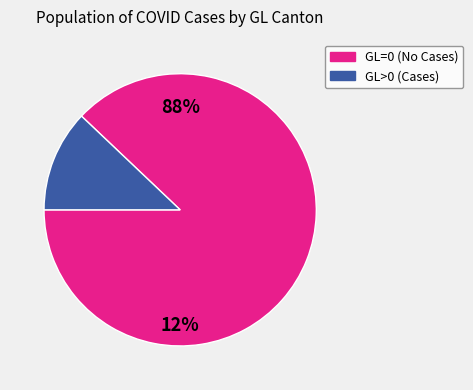

Is GL=5 the majority of the pie?

No